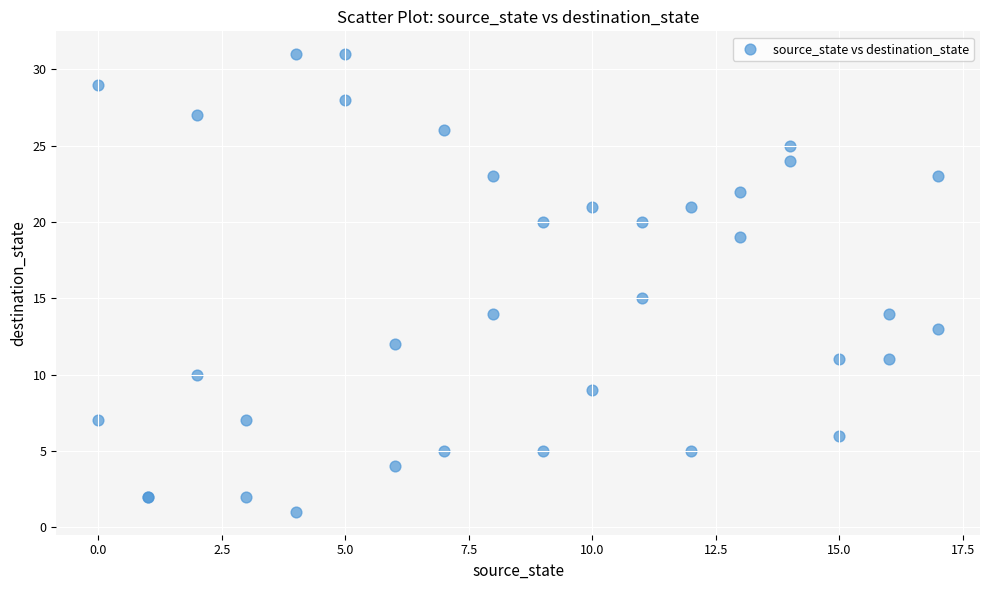

What Y value in the scatter plot is closest to 16?

15